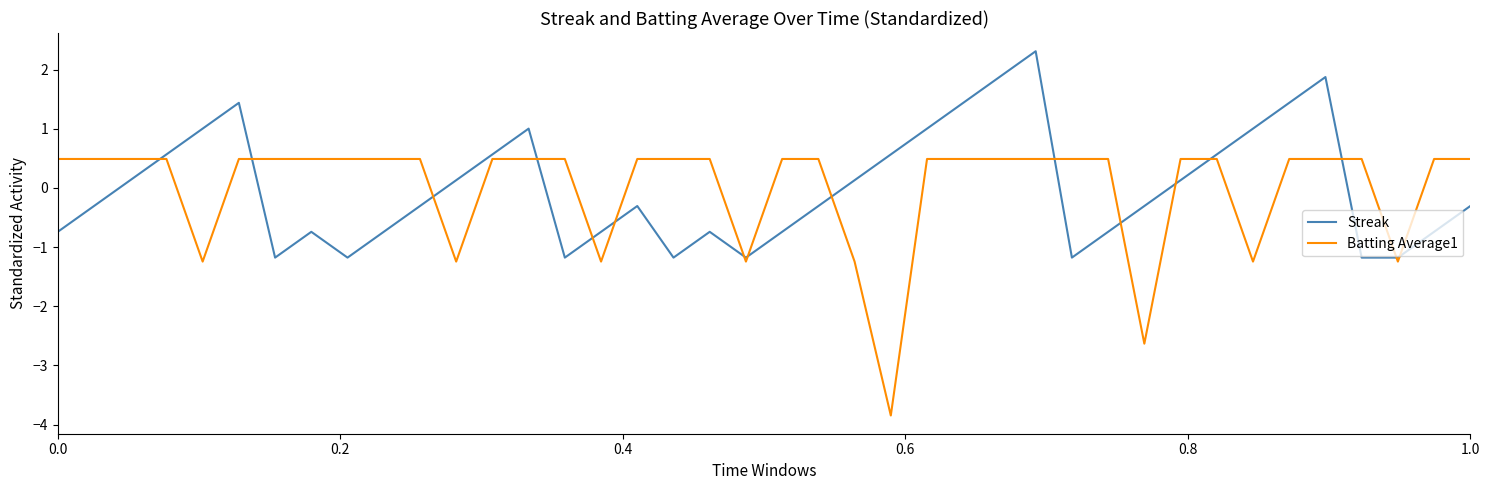

Count the number of categories in the chart.

40